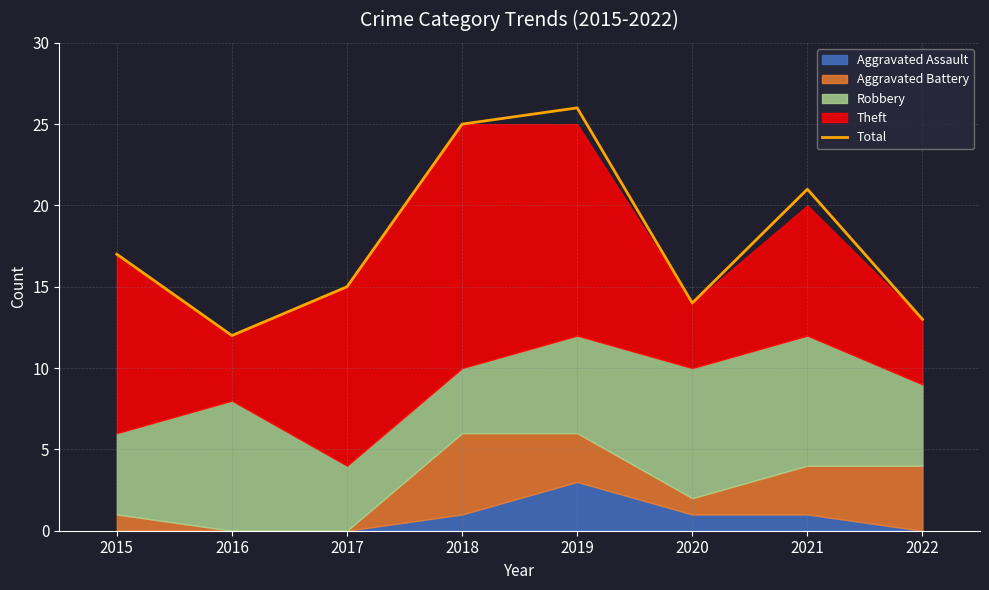

Which has a higher value, 2021 or 2019?

2019